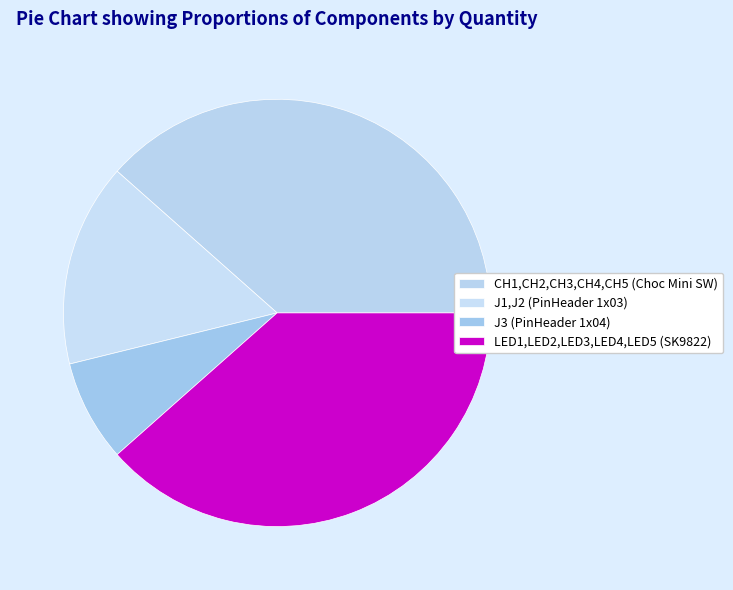

To the nearest percent, what is the difference between the largest and smallest slice percentages?

31%